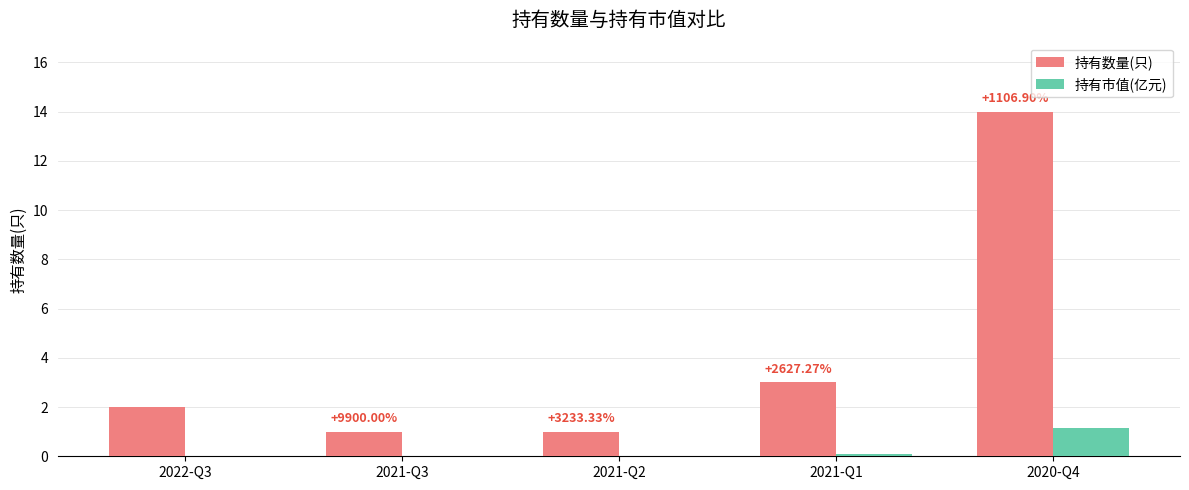

Which series changed the most between 2021-Q1 and 2020-Q4?

持有数量(只)